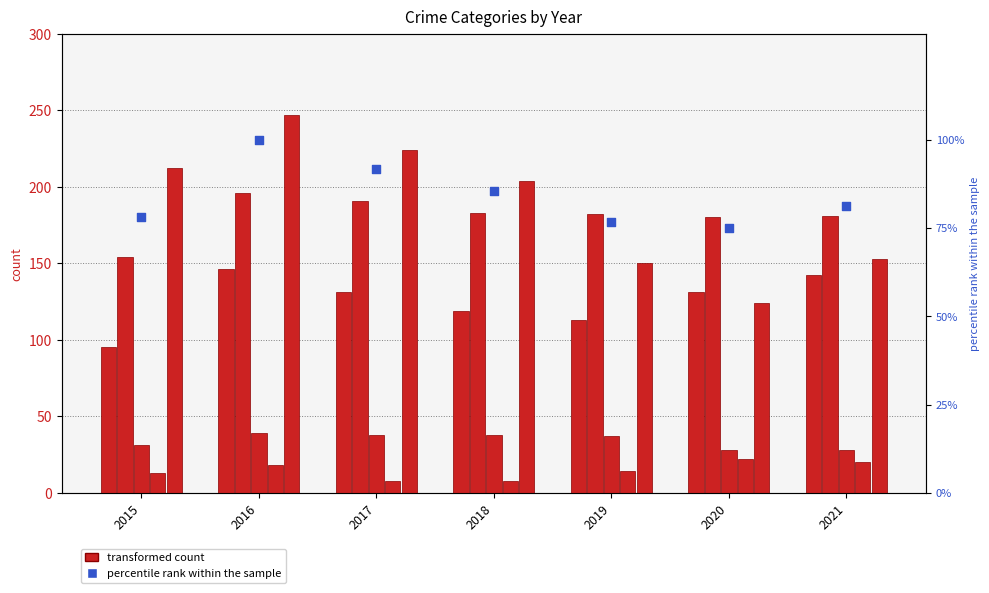

Is the value of Robbery at 2016 greater than the value of Criminal Sexual Assault at 2018?

Yes